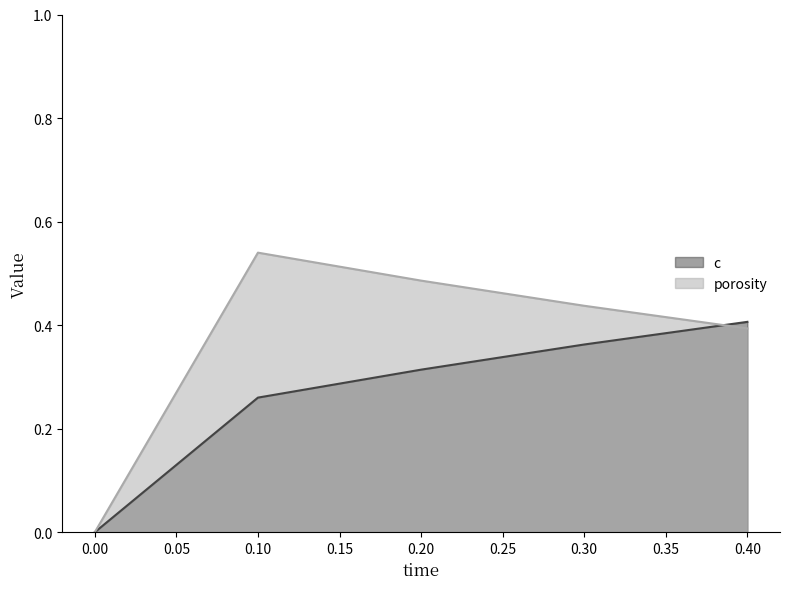

True or false: c has more than 1 interior local peaks.

False